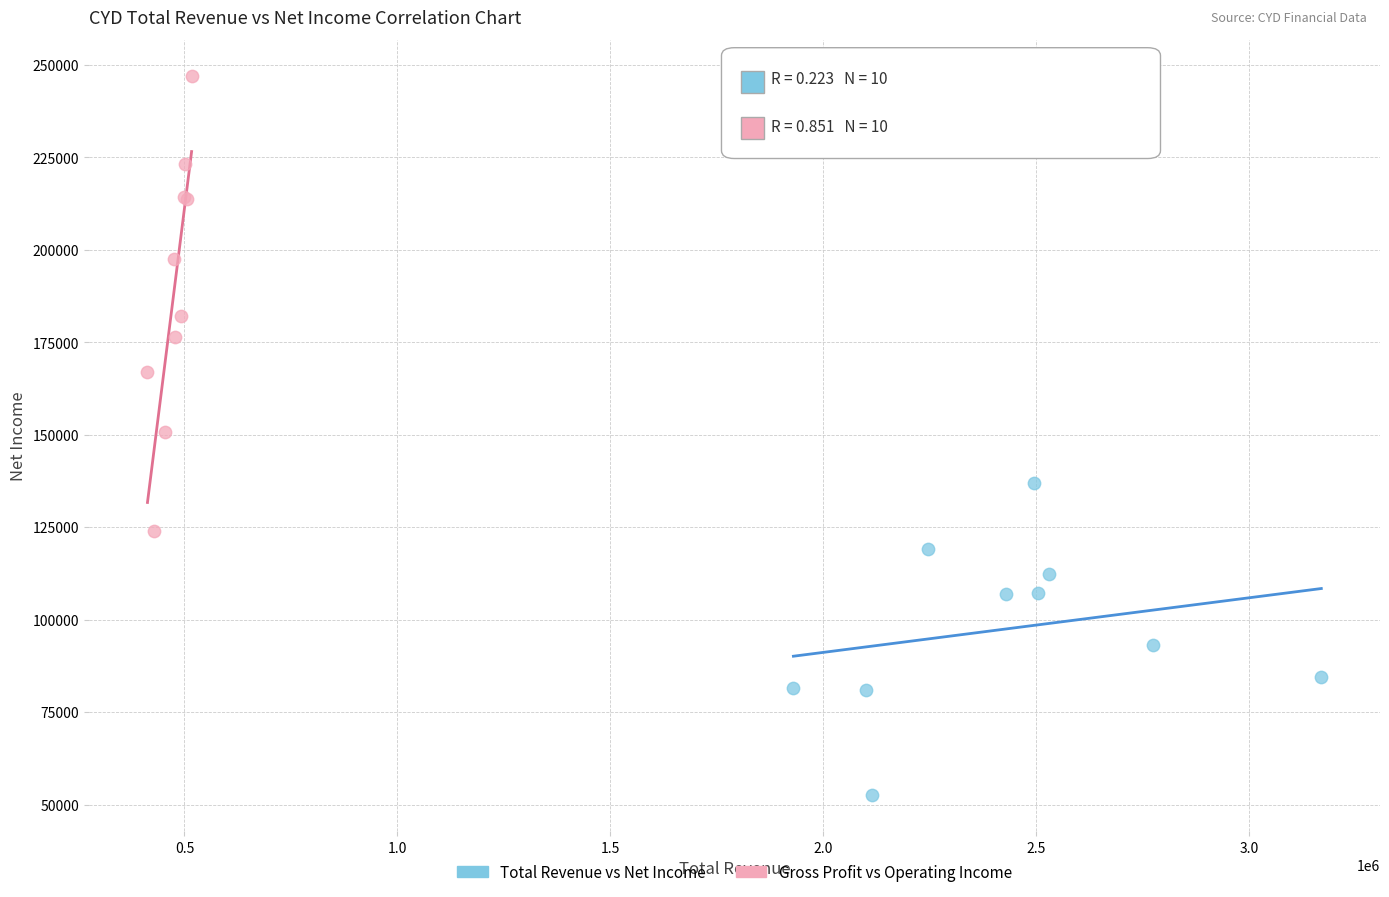

What are all the series names shown in the legend?

Total Revenue vs Net Income, Gross Profit vs Operating Income